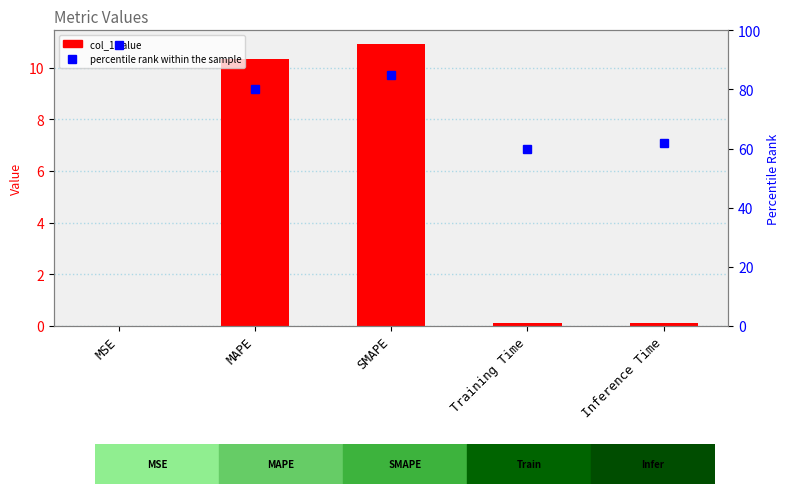

The value of col_1 at Training Time is 0.1. True or false?

False